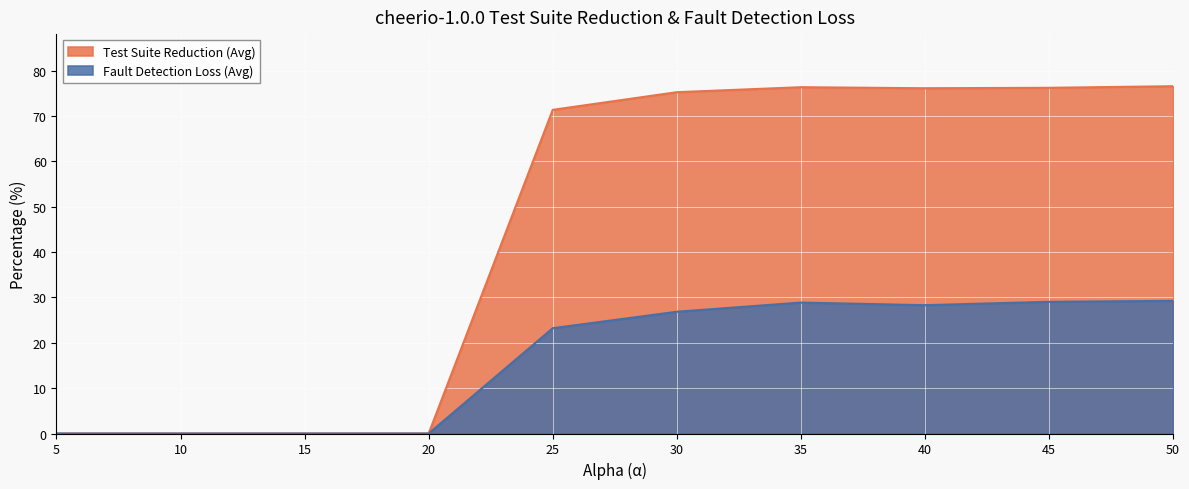

Reading right to left, transcribe all the data shown in this chart.

Test Suite Reduction (Avg): 50=76.6	45=76.2	40=76.1	35=76.3	30=75.2	25=71.3	20=0.0	15=0.0	10=0.0	5=0.0
Fault Detection Loss (Avg): 50=29.2	45=29.0	40=28.3	35=28.9	30=26.8	25=23.2	20=0.0	15=0.0	10=0.0	5=0.0